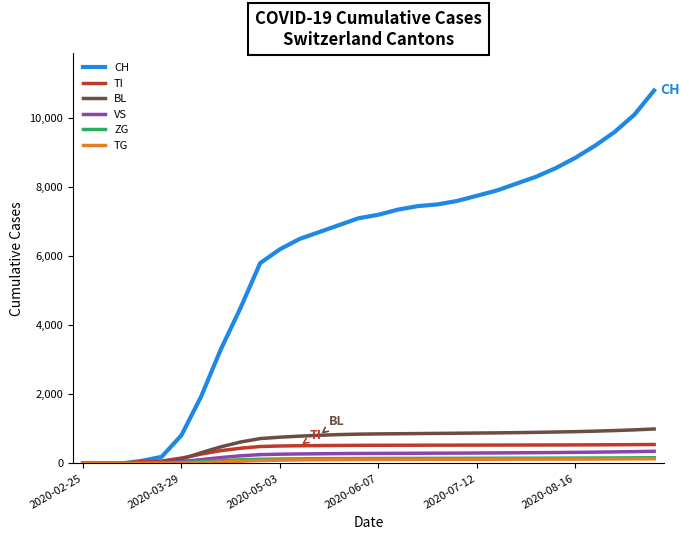

Which series has the largest range (max minus min)?

CH